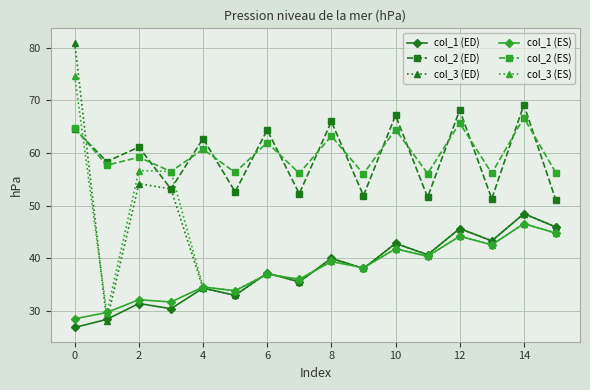

What are all the series names shown in the legend?

col_1 (ED), col_2 (ED), col_3 (ED), col_1 (ES), col_2 (ES), col_3 (ES)